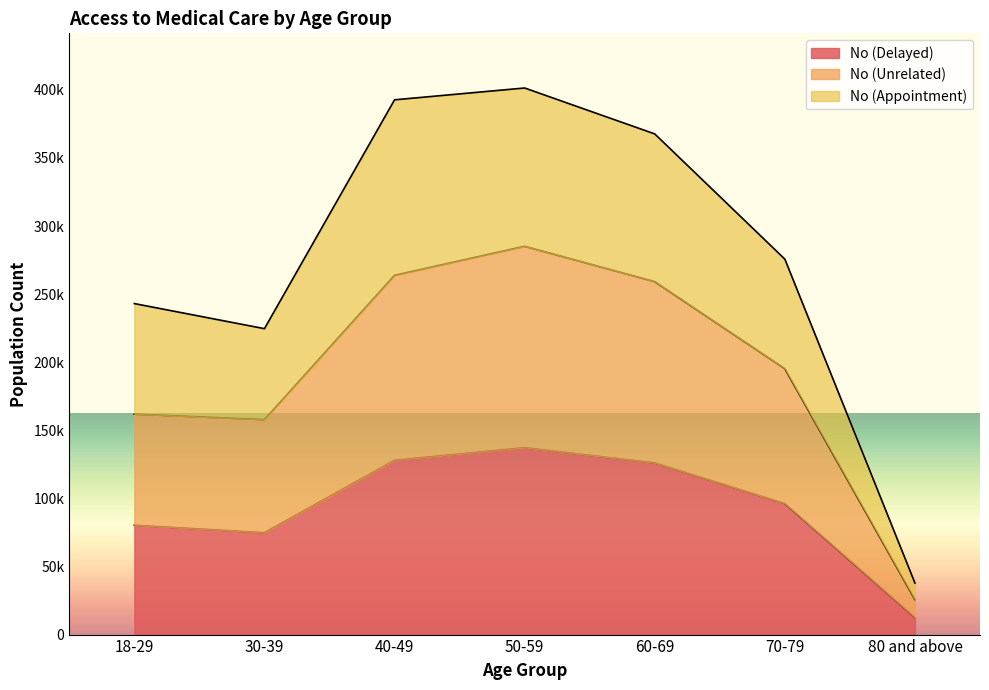

Rank the series at 60-69 from highest to lowest value.

No (Appointment), No (Unrelated), No (Delayed)